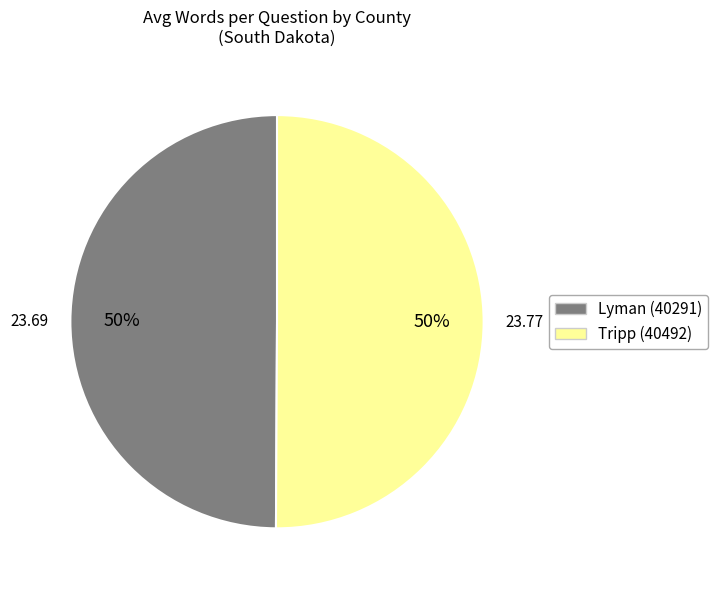

To the nearest percent, what is the combined percentage of Tripp (40492) and Lyman (40291)?

100%